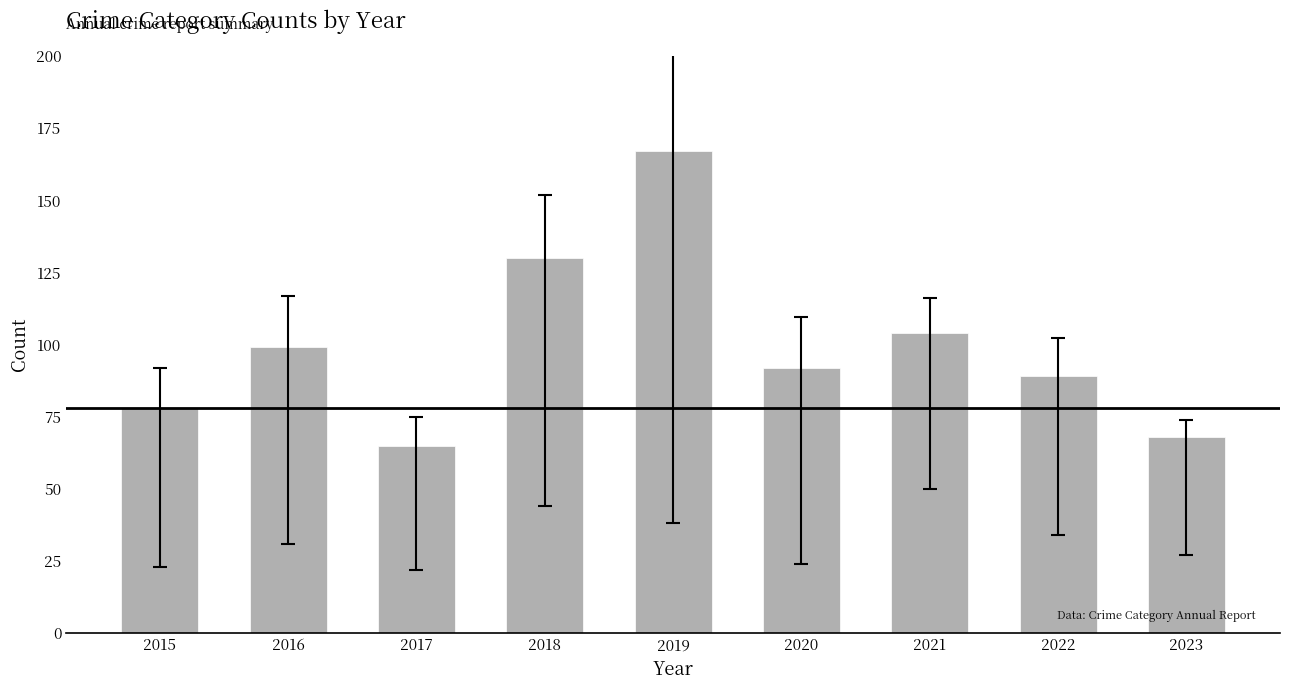

What is the minimum value shown in the chart?

65